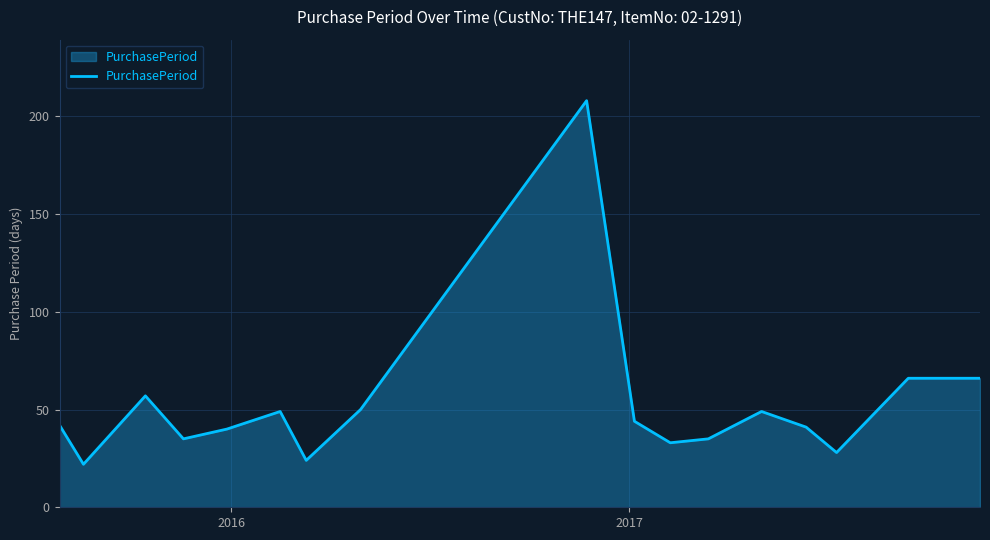

What is the greatest value displayed?

208